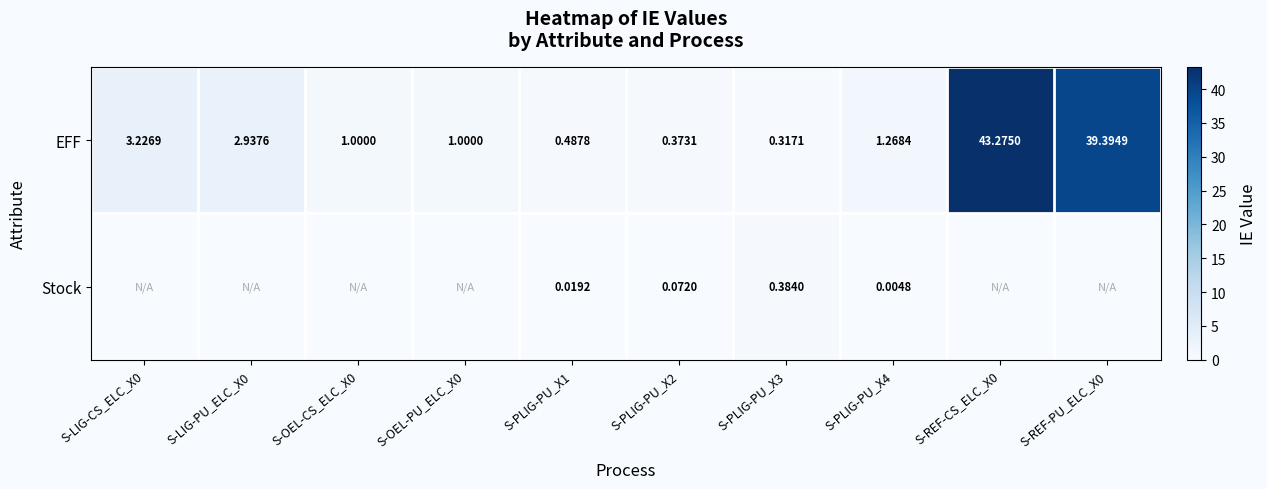

What is the highest value of the EFF series?

43.3